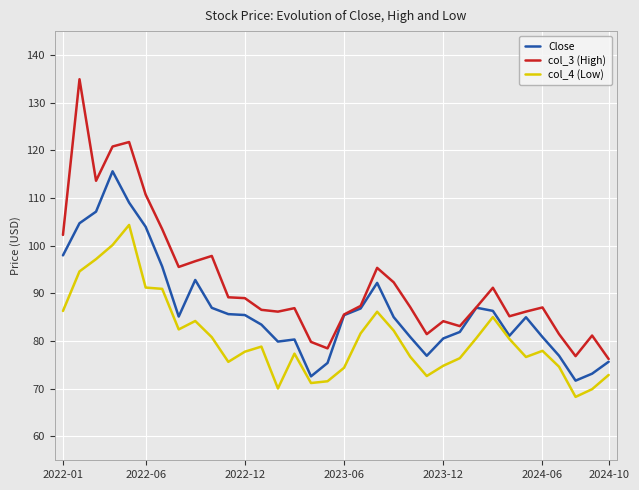

True or false: col_4 (Low) and col_3 (High) intersect in this chart.

False